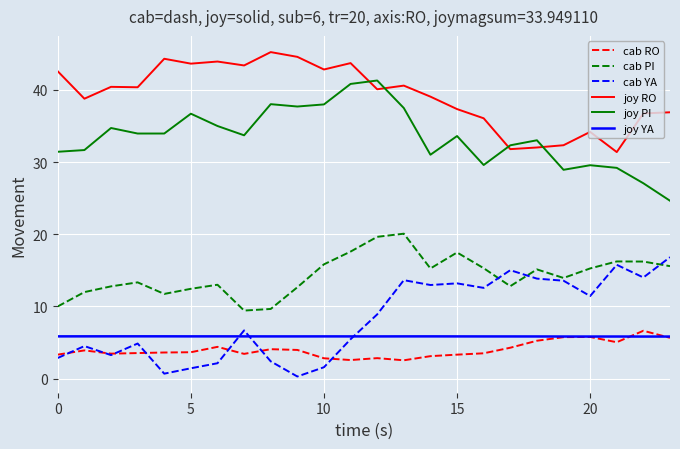

True or false: joy PI and joy YA cross at least once.

False